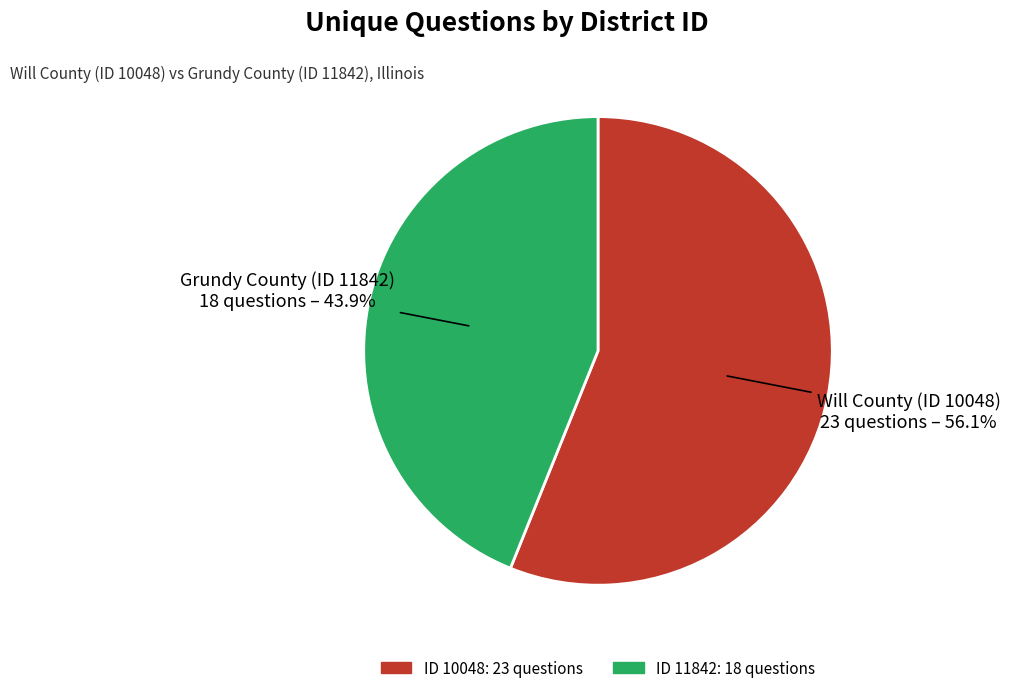

Does any single category account for the majority?

Yes